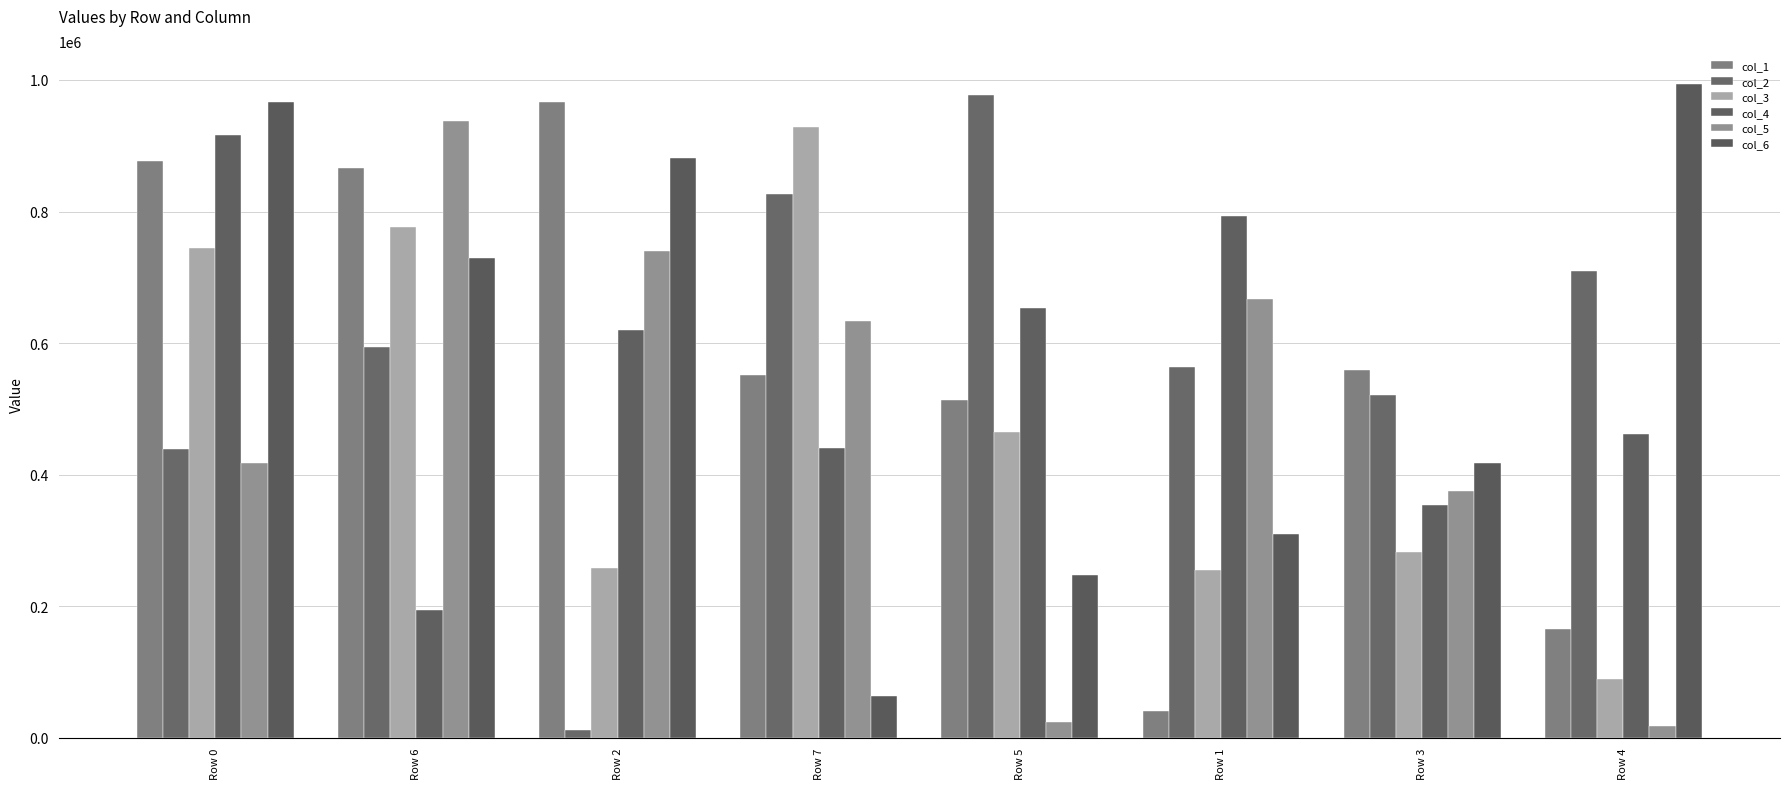

Reading left to right, transcribe all the data shown in this chart.

col_1: Row 0=877560	Row 6=865833	Row 2=967301	Row 7=550779	Row 5=513435	Row 1=41152	Row 3=558551	Row 4=166055
col_2: Row 0=438382	Row 6=593767	Row 2=11492	Row 7=826926	Row 5=977755	Row 1=563951	Row 3=521753	Row 4=709378
col_3: Row 0=745170	Row 6=776093	Row 2=257555	Row 7=928584	Row 5=464153	Row 1=255219	Row 3=281912	Row 4=89028
col_4: Row 0=916988	Row 6=194854	Row 2=620196	Row 7=440282	Row 5=653724	Row 1=792691	Row 3=354066	Row 4=462171
col_5: Row 0=417621	Row 6=937123	Row 2=740676	Row 7=632961	Row 5=23358	Row 1=667467	Row 3=374461	Row 4=17738
col_6: Row 0=967003	Row 6=729959	Row 2=880683	Row 7=63345	Row 5=247344	Row 1=309290	Row 3=416991	Row 4=994277